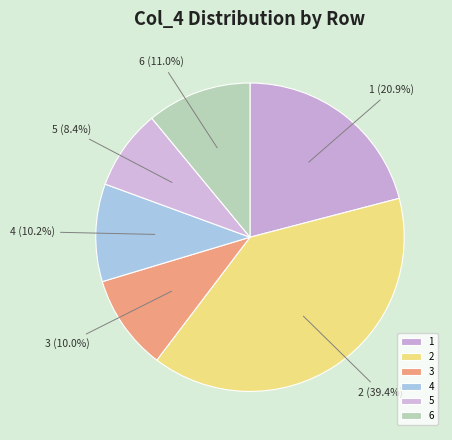

Is the sum of 1 and 3 greater than half?

No